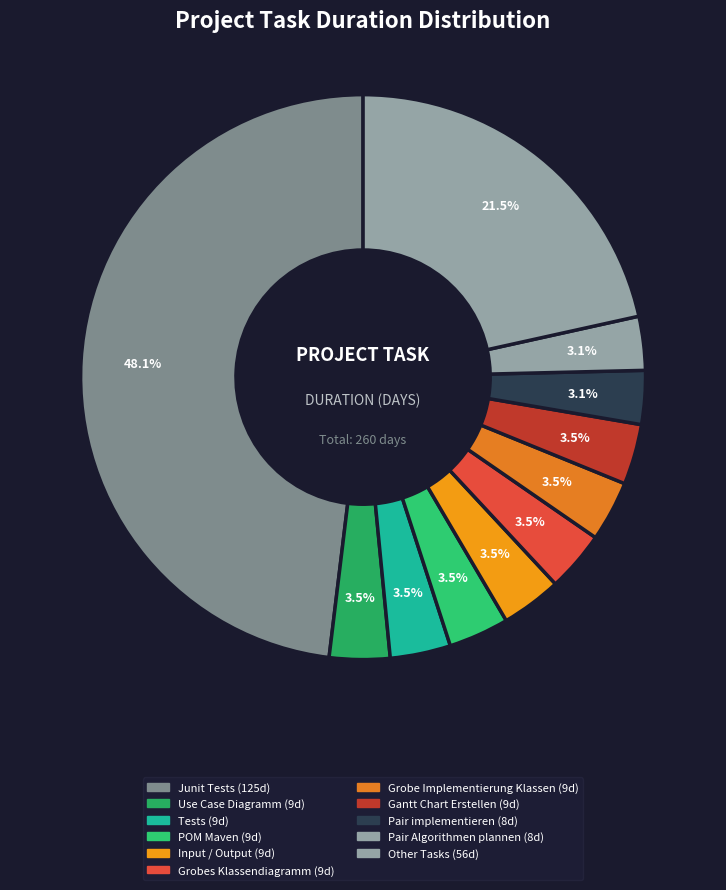

Count the number of slices in the pie.

11